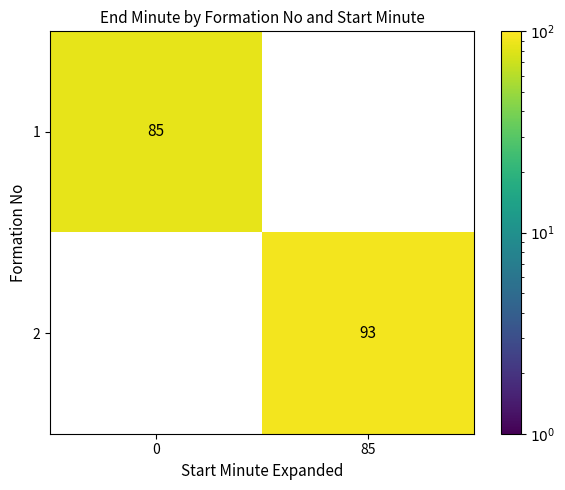

Which series has the largest range (max minus min)?

2